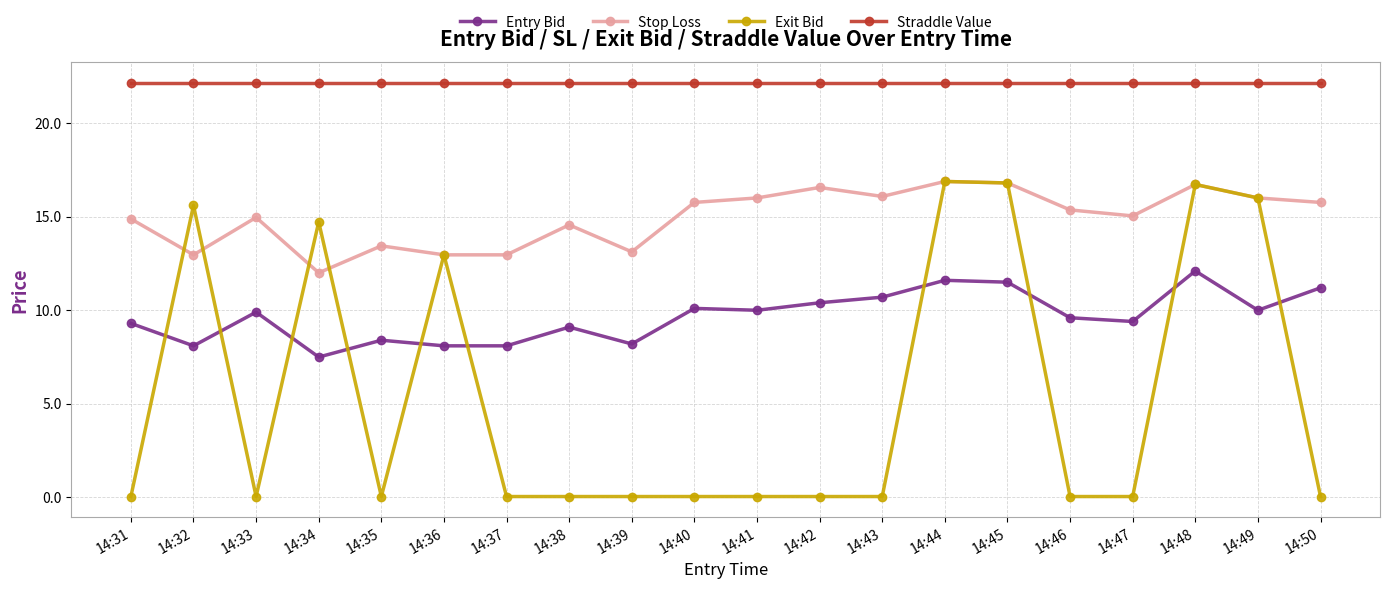

Does the chart have visible grid lines?

Yes